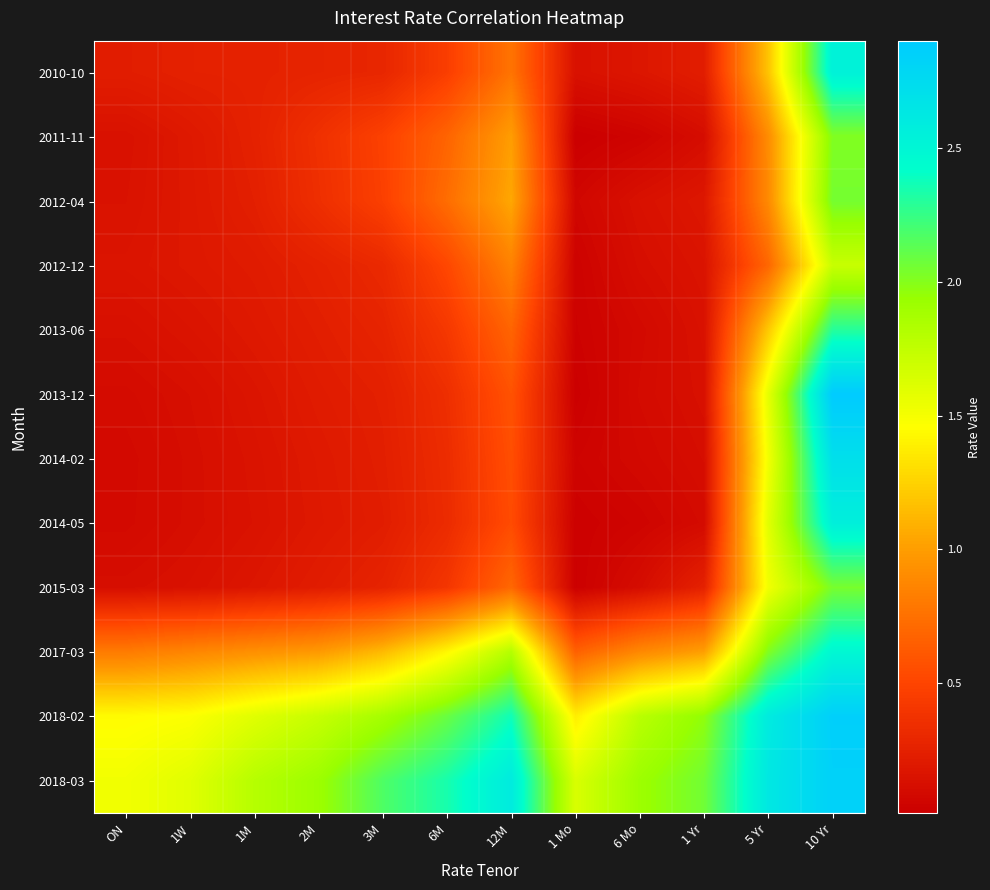

Rank the series at 3M from highest to lowest value.

2018-03, 2018-02, 2017-03, 2011-11, 2012-04, 2012-12, 2010-10, 2013-06, 2015-03, 2013-12, 2014-02, 2014-05